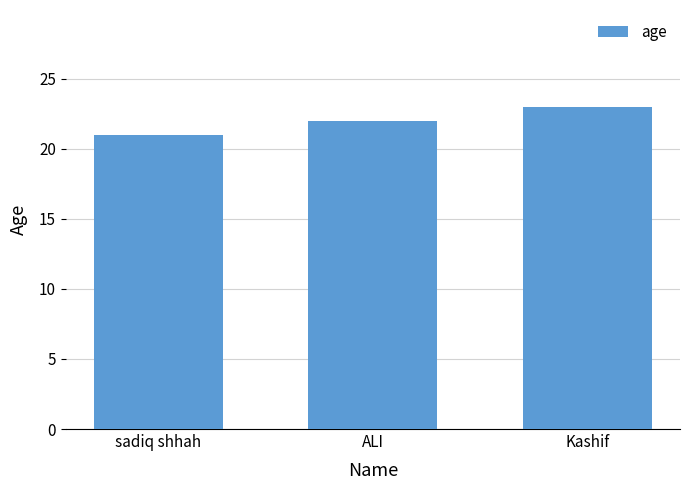

Reading left to right, list all the values displayed in this chart.

sadiq shhah=21	ALI=22	Kashif=23